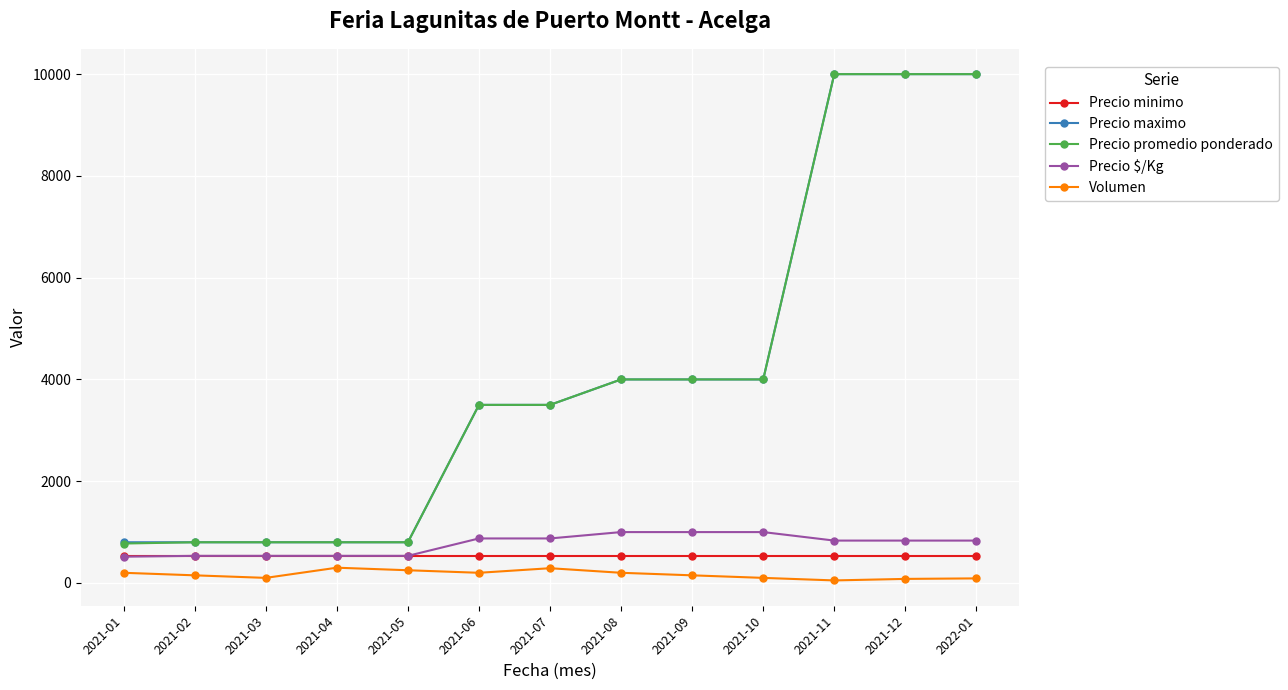

What is the total value across all series at 2021-03?

2766